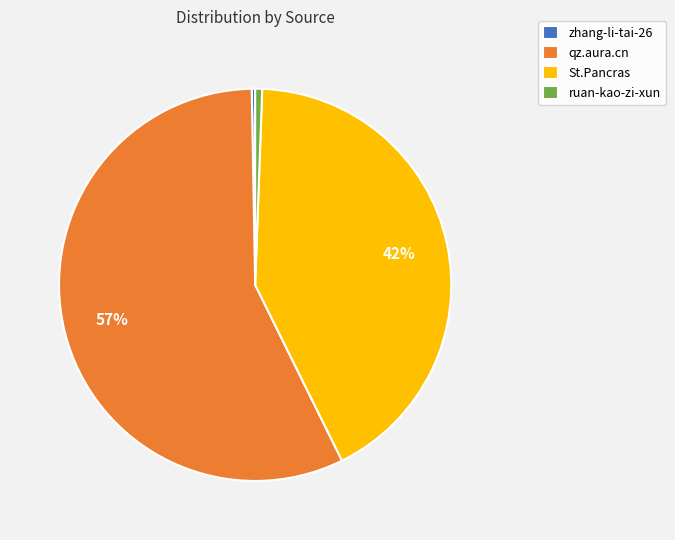

Which category has the biggest portion of the pie?

qz.aura.cn